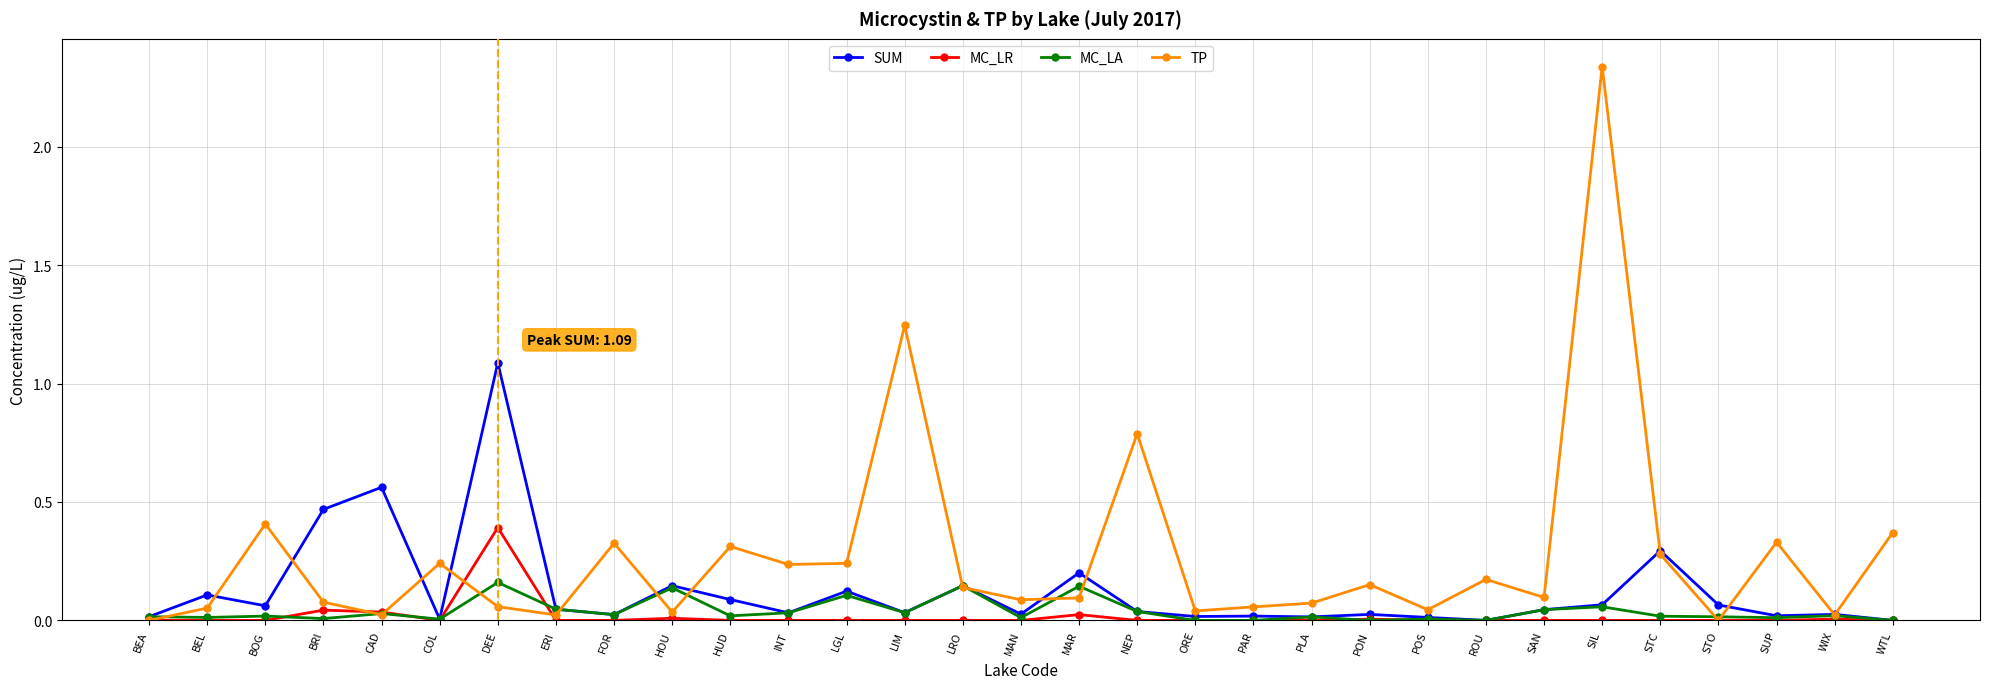

Which series has the largest total across all categories?

TP